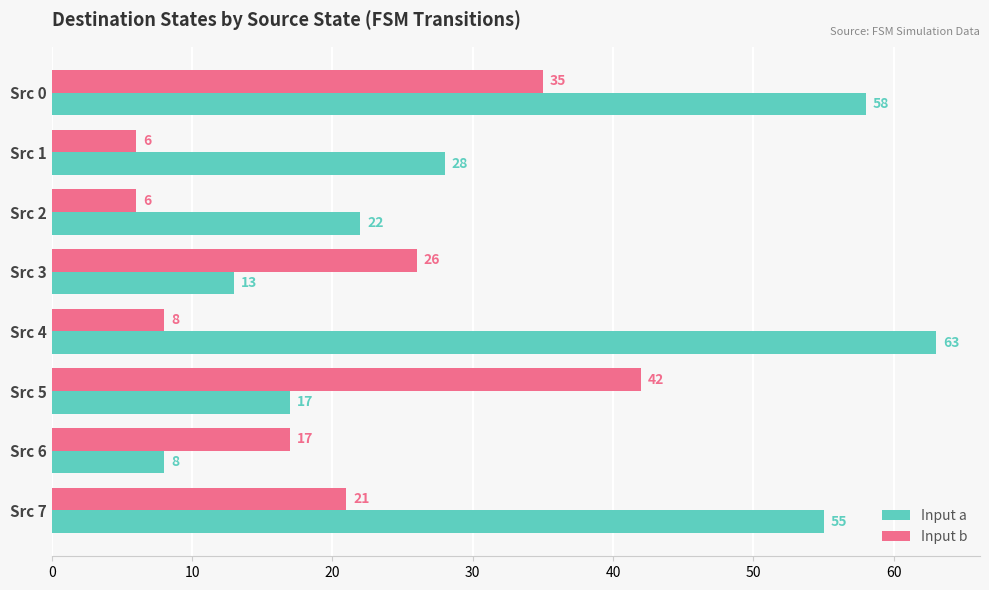

At which category is the sum across all series the highest?

Src 0